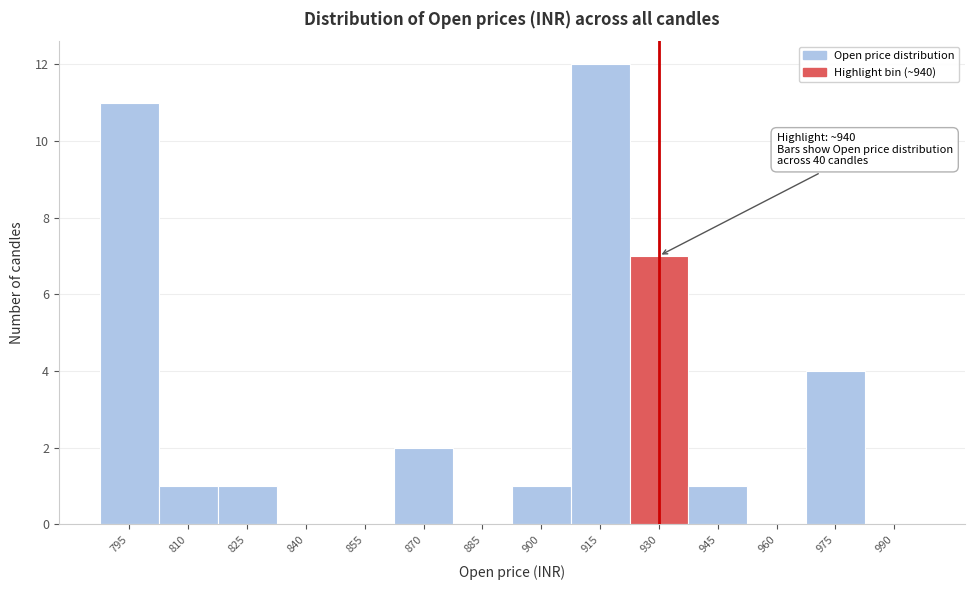

Reading left to right, list all the values displayed in this chart.

795=11	810=1	825=1	840=0	855=0	870=2	885=0	900=1	915=12	930=7	945=1	960=0	975=4	990=0